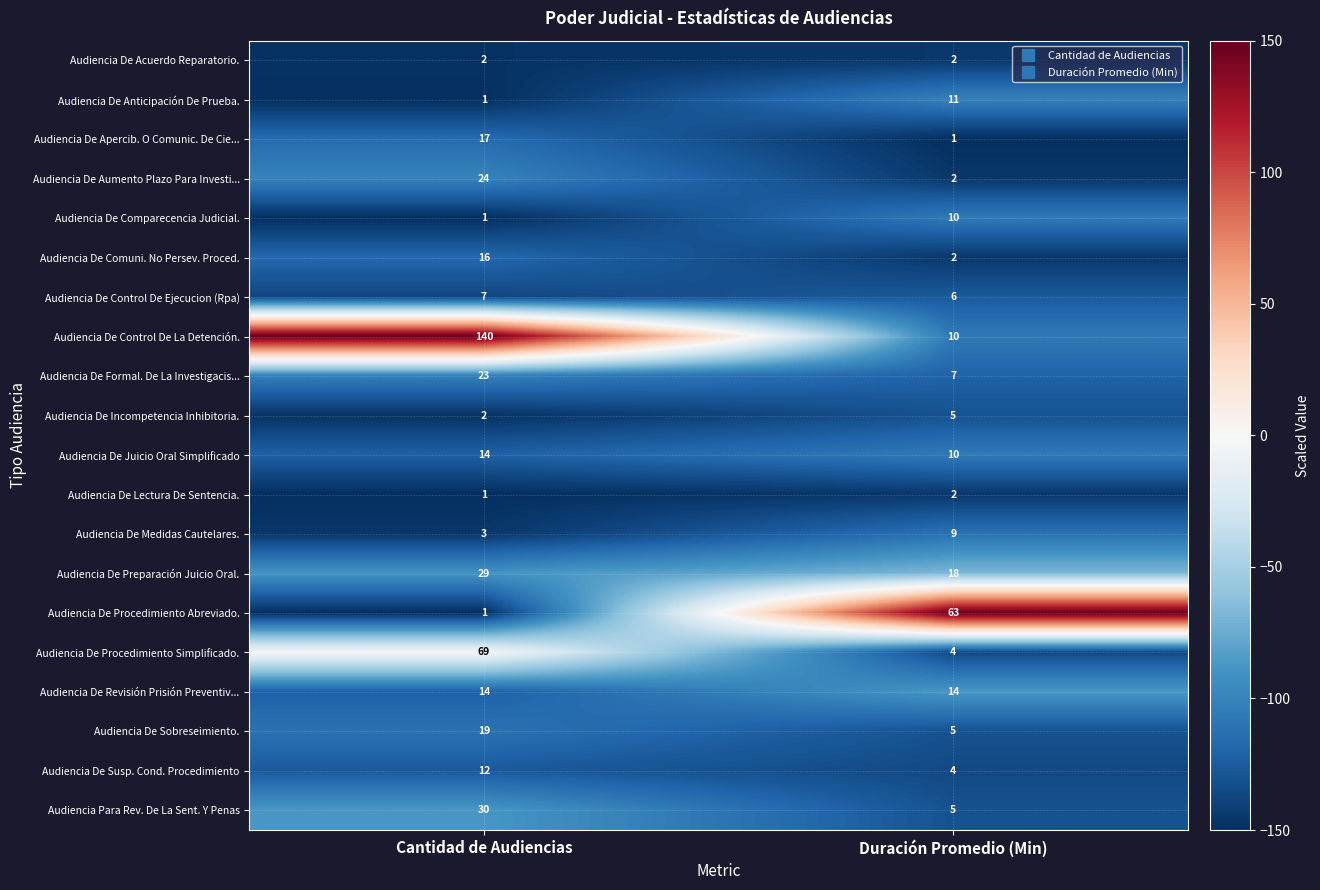

Which series changed the most between Cantidad de Audiencias and Duración Promedio (Min)?

Audiencia De Control De La Detención.